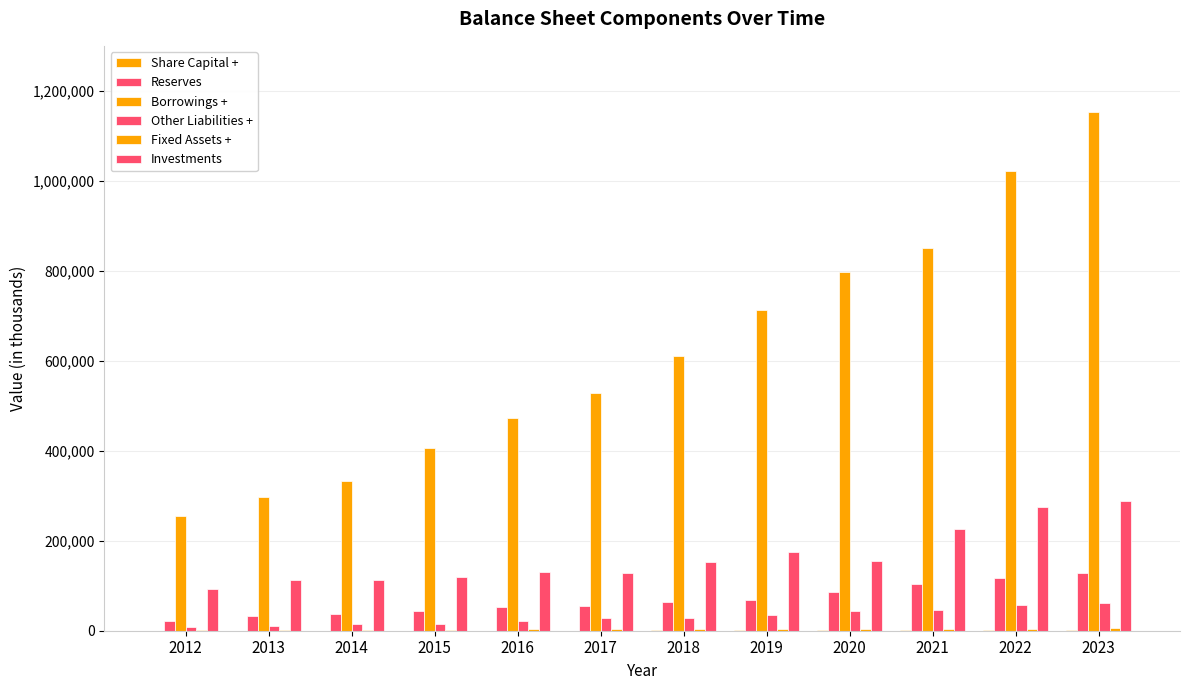

What is the difference between the highest and lowest values at 2013?

295786